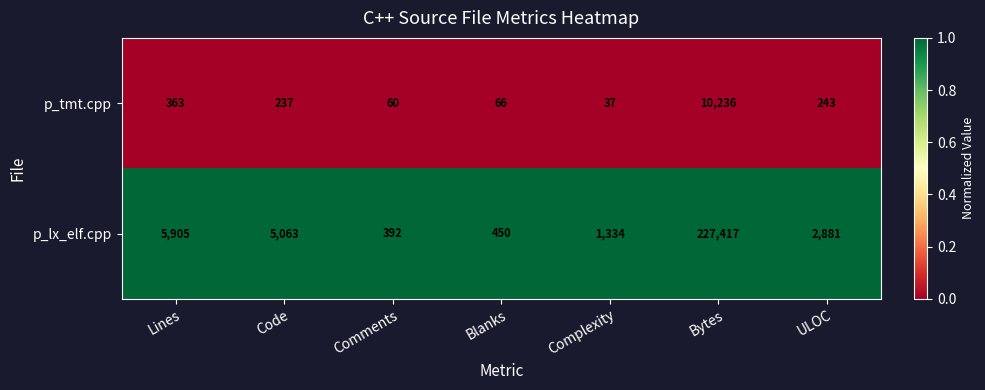

At which label does p_lx_elf.cpp first exceed 2881?

Lines